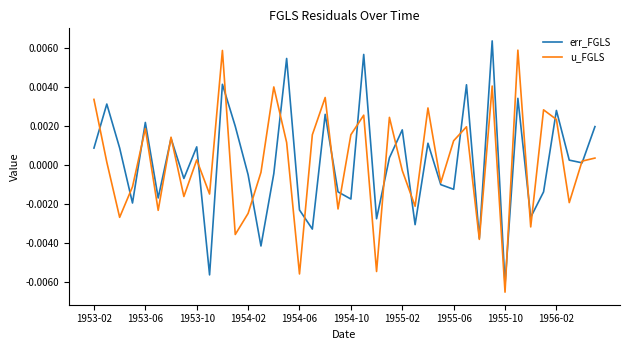

What are all the series names shown in the legend?

err_FGLS, u_FGLS